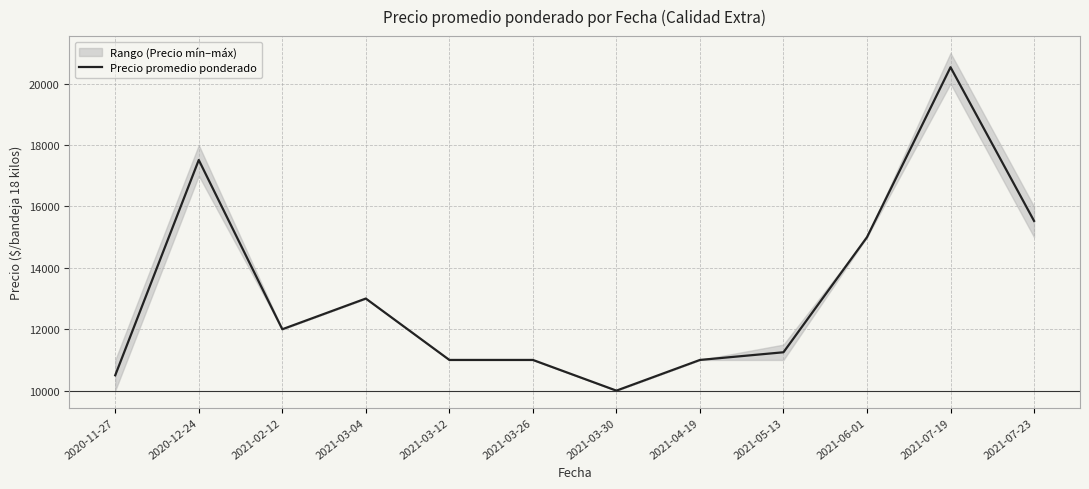

What is the approximate value at 2021-07-23, to the nearest 10?

15530